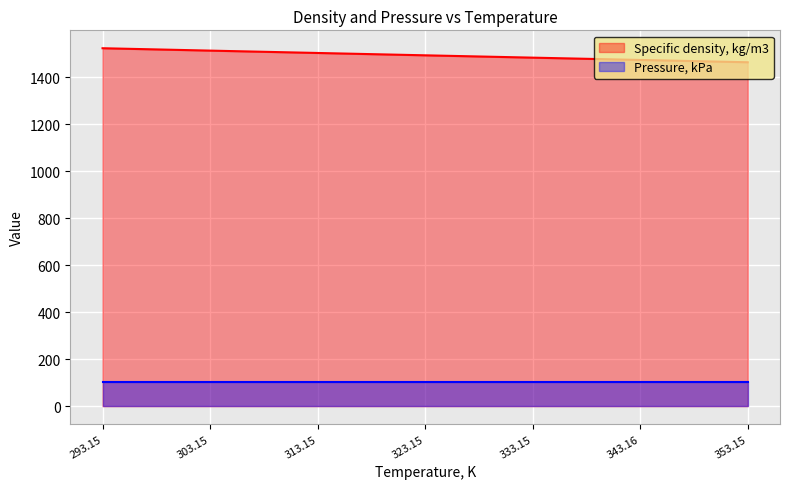

True or false: the data has more than 1 interior local peaks.

False